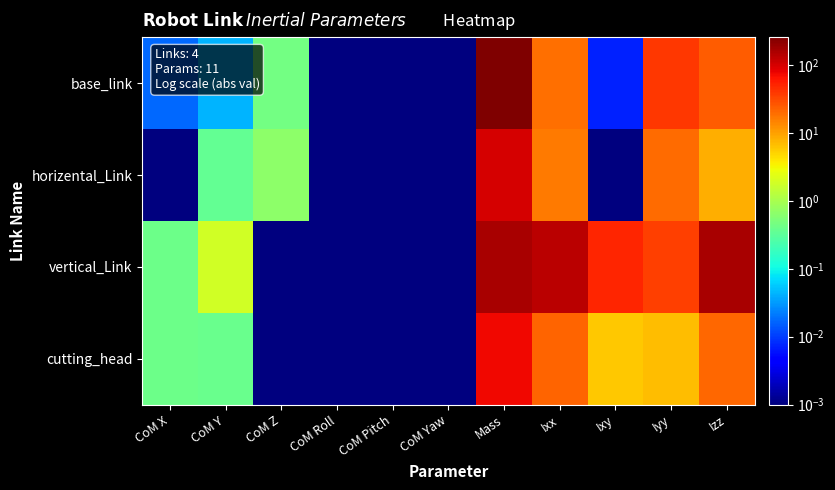

At which category does the chart reach its minimum across all series?

CoM X